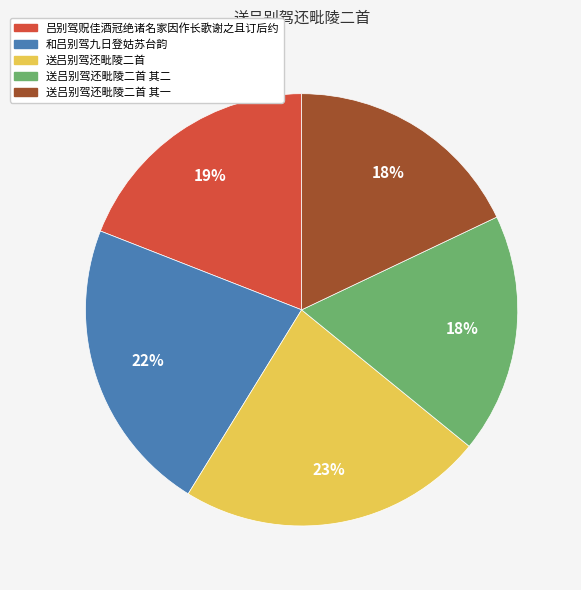

Is there a majority slice in this chart?

No